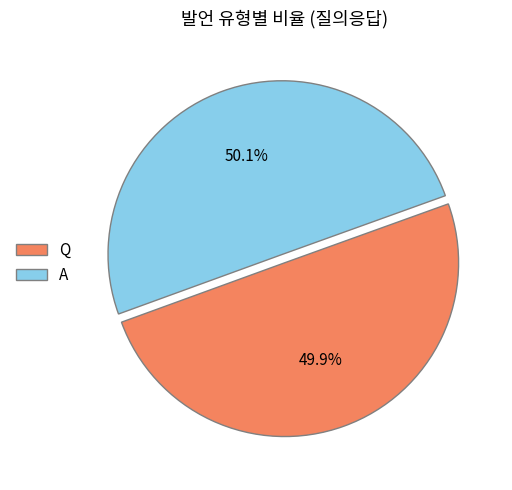

What is the ratio of the value at A to the value at Q?

1.0